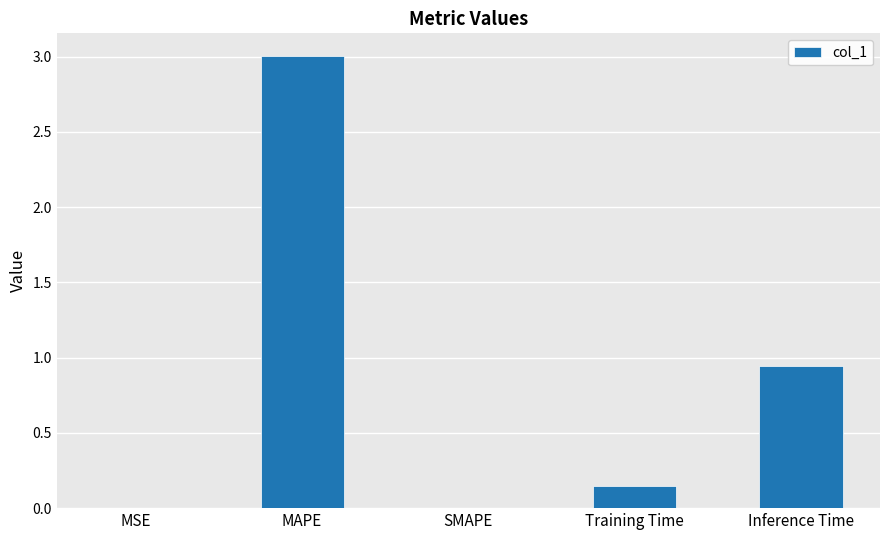

What is the sum of all values?

4.1